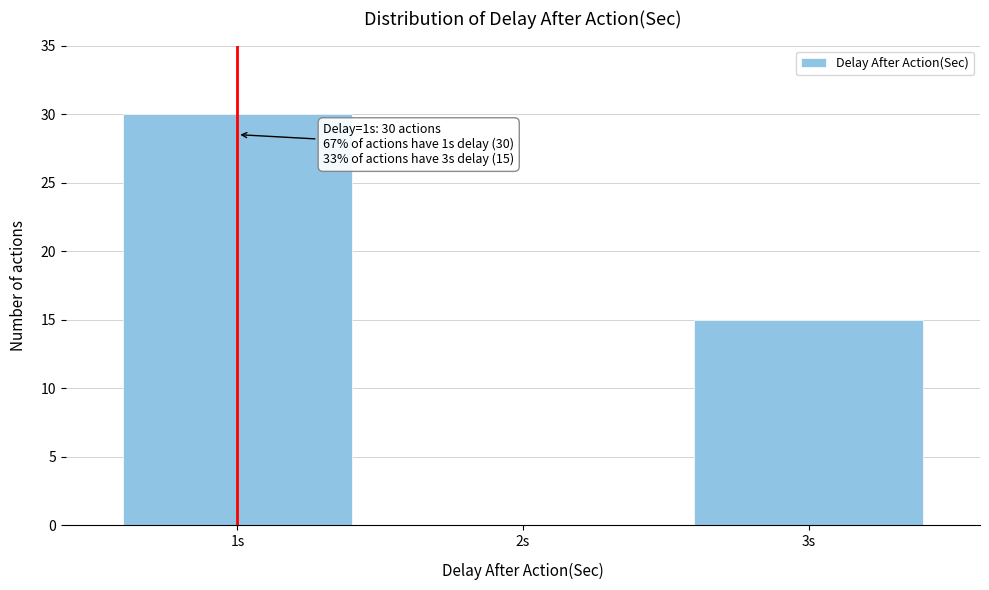

Reading right to left, extract all data points from this chart.

3s=15	2s=0	1s=30